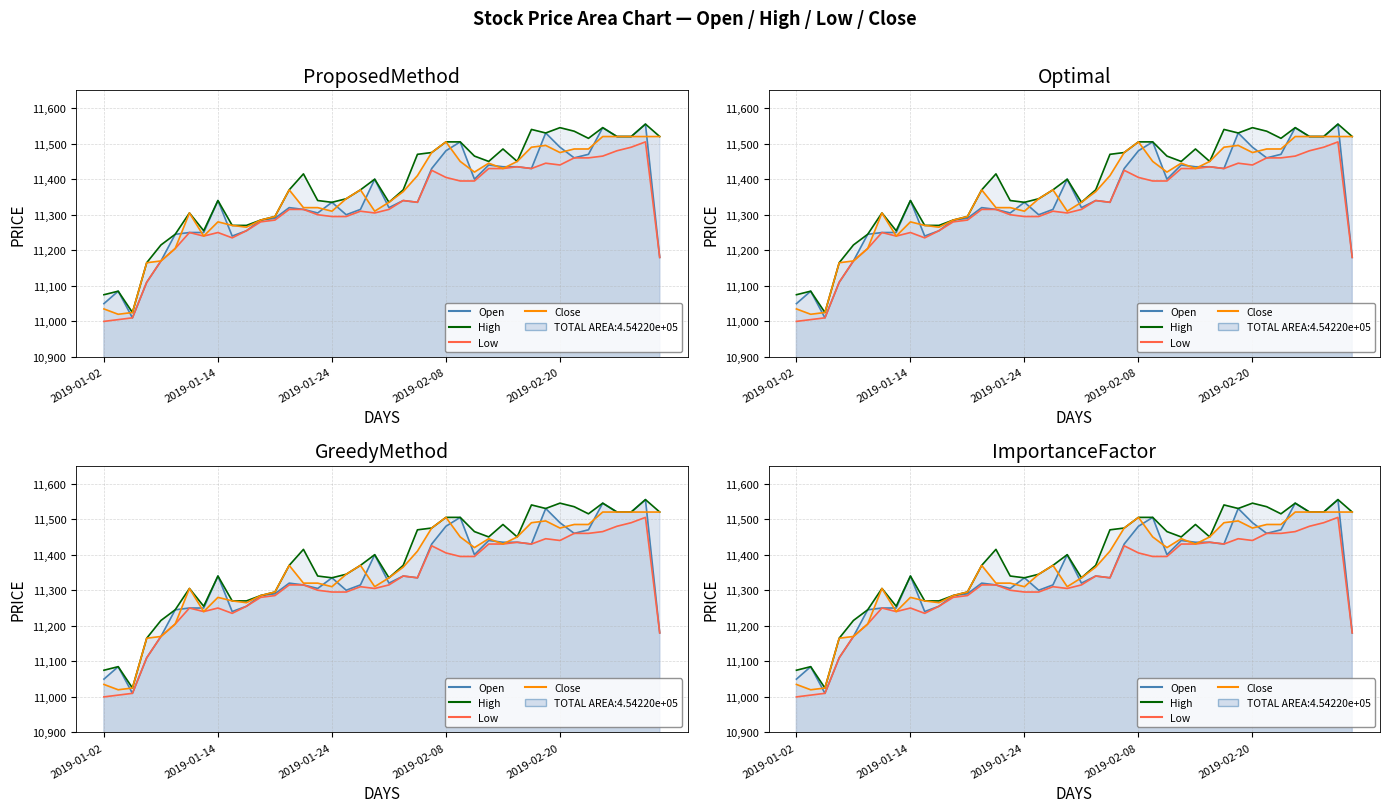

Reading left to right, extract all data points from this chart.

Open: 11050	11085	11010	11110	11170	11245	11250	11250	11340	11240	11255	11285	11290	11320	11315	11305	11335	11300	11315	11400	11320	11340	11335	11430	11480	11505	11400	11440	11435	11435	11430	11530	11490	11460	11470	11545	11520	11520	11555	11180
High: 11075	11085	11025	11165	11215	11245	11305	11255	11340	11270	11270	11285	11295	11370	11415	11340	11335	11345	11370	11400	11335	11370	11470	11475	11505	11505	11465	11450	11485	11450	11540	11530	11545	11535	11515	11545	11520	11520	11555	11520
Low: 11000	11005	11010	11110	11170	11205	11250	11240	11250	11235	11255	11280	11285	11315	11315	11300	11295	11295	11310	11305	11315	11340	11335	11425	11405	11395	11395	11430	11430	11435	11430	11445	11440	11460	11460	11465	11480	11490	11505	11180
Close: 11035	11020	11025	11165	11170	11205	11305	11240	11280	11270	11265	11285	11295	11370	11320	11320	11310	11345	11370	11310	11335	11365	11410	11475	11505	11450	11420	11445	11430	11450	11490	11495	11475	11485	11485	11520	11520	11520	11520	11520